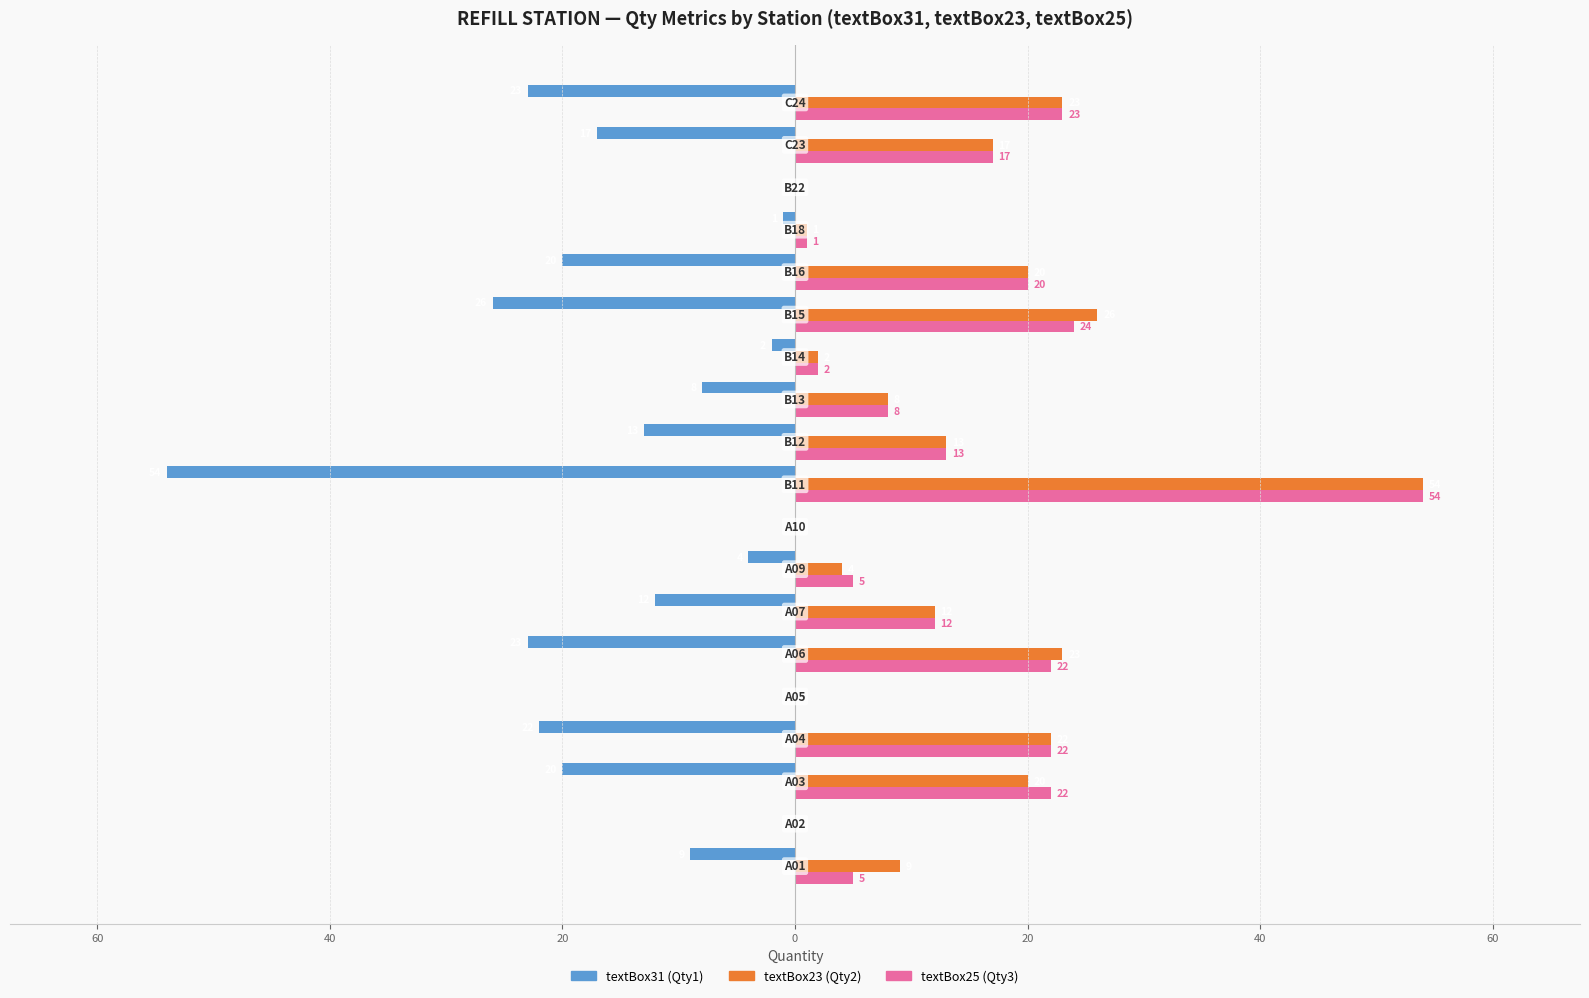

What are all the series names shown in the legend?

textBox31 (Qty1), textBox23 (Qty2), textBox25 (Qty3)